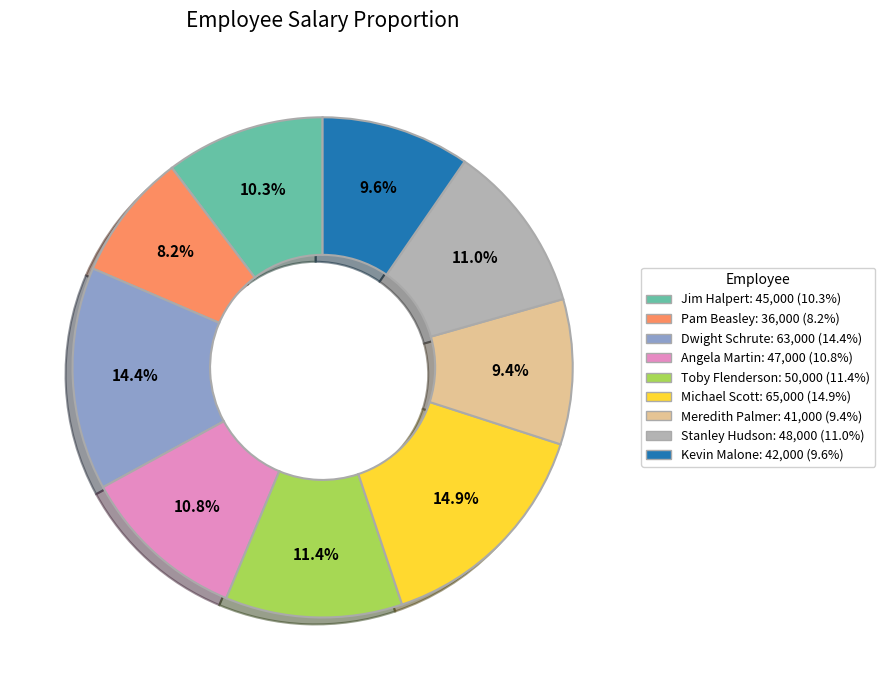

To the nearest percent, what is the combined percentage of Toby Flenderson and Meredith Palmer?

21%